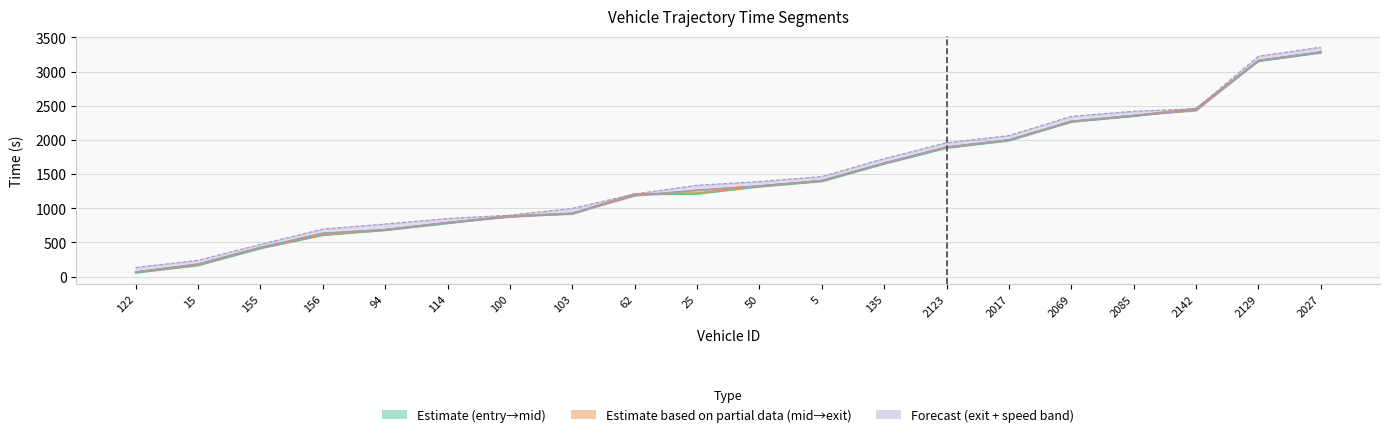

What is the label of the 5th point from the right?

2069